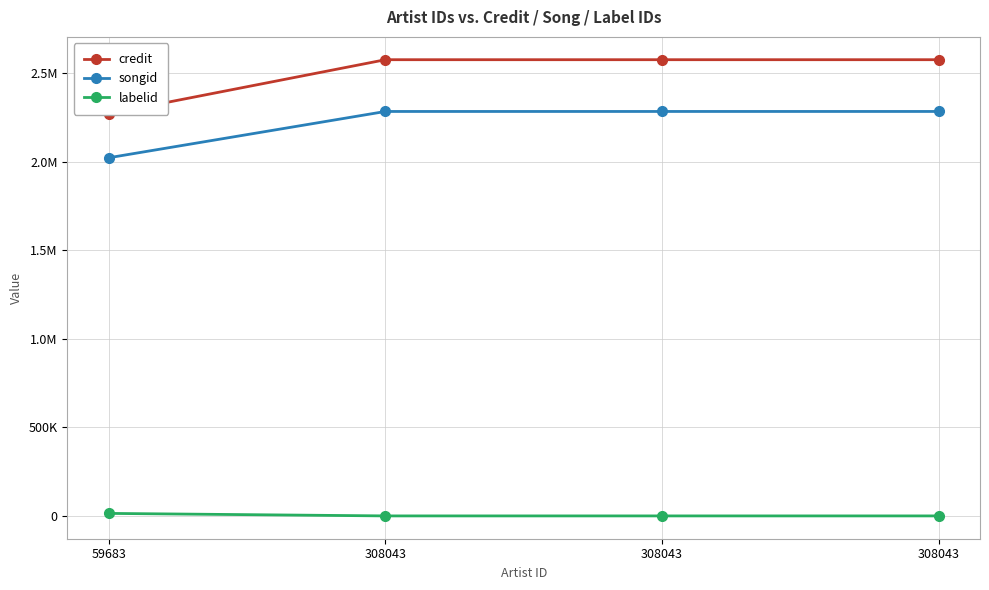

Reading left to right, list all the values displayed in this chart.

credit: 59683=2270568	308043=2575483	308043=2575483	308043=2575495
songid: 59683=2022200	308043=2283318	308043=2283318	308043=2283338
labelid: 59683=14629	308043=467	308043=467	308043=467